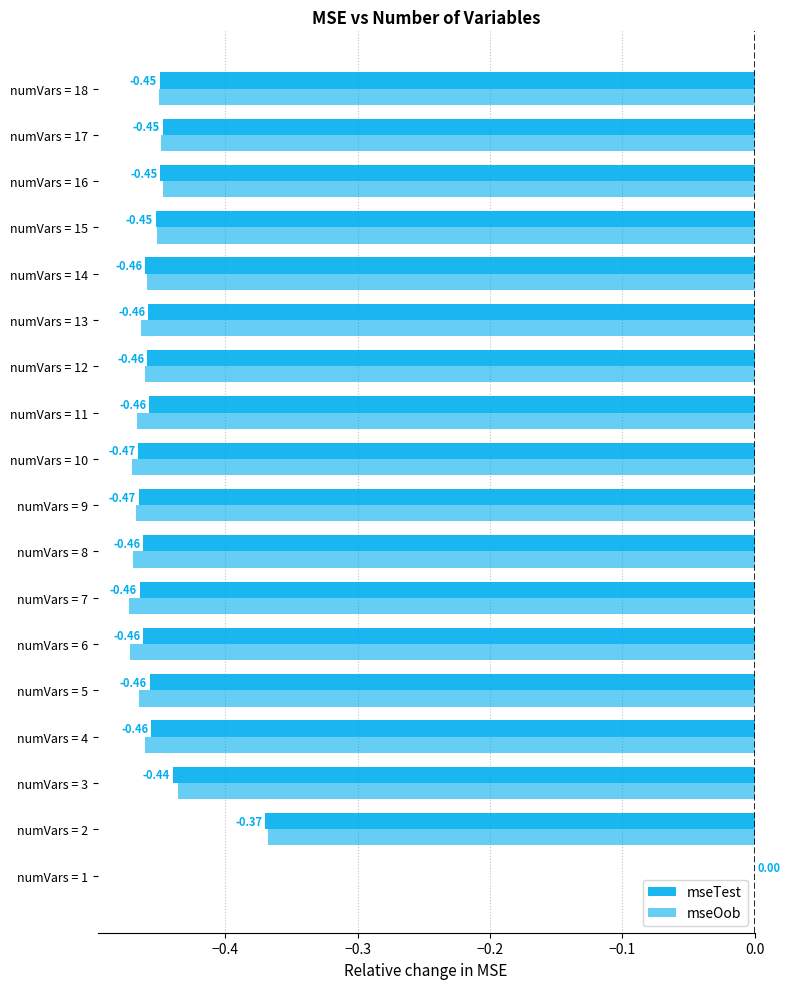

Count the number of categories in the chart.

18